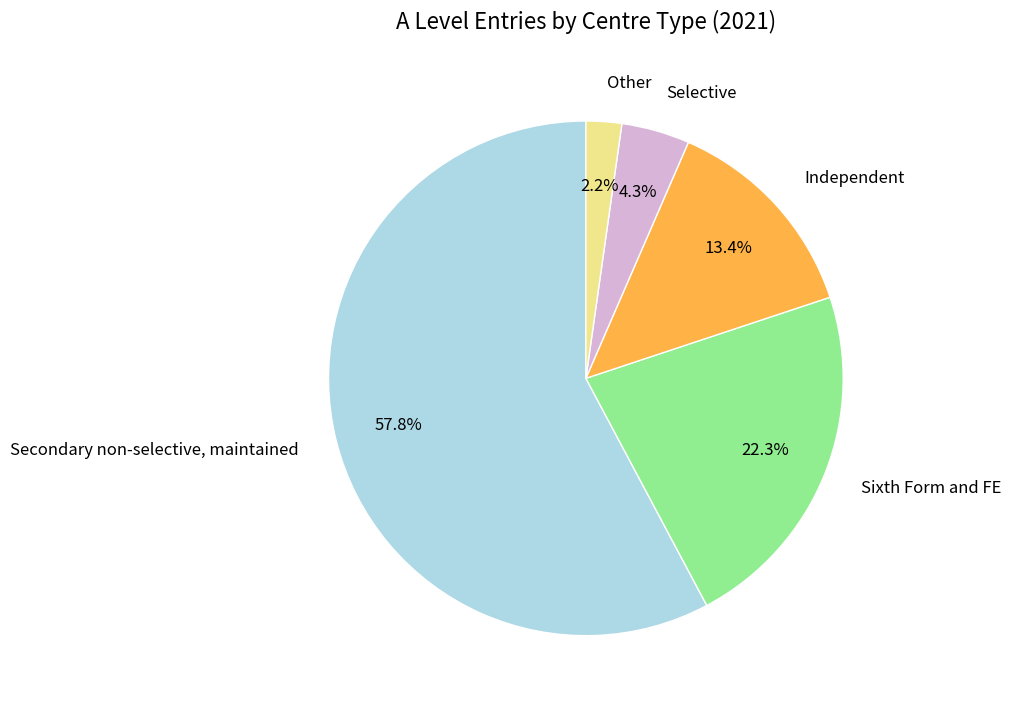

How many slices are in this pie chart?

5